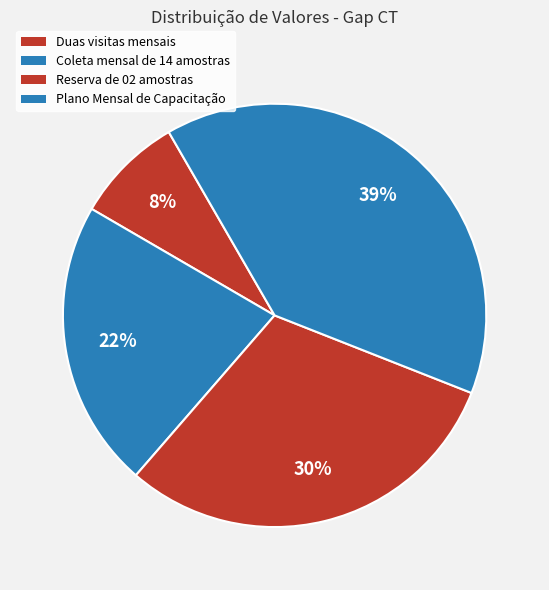

How many segments does this pie chart have?

4